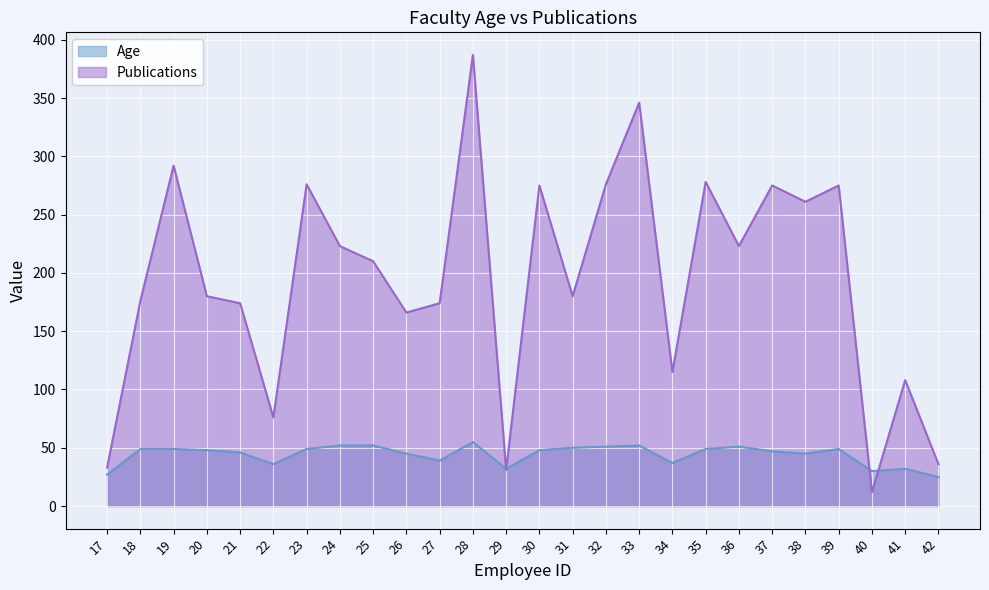

List the labels in order of Age value, largest first.

28, 24, 25, 33, 32, 36, 31, 18, 19, 23, 35, 39, 20, 30, 37, 21, 26, 38, 27, 34, 22, 29, 41, 40, 17, 42